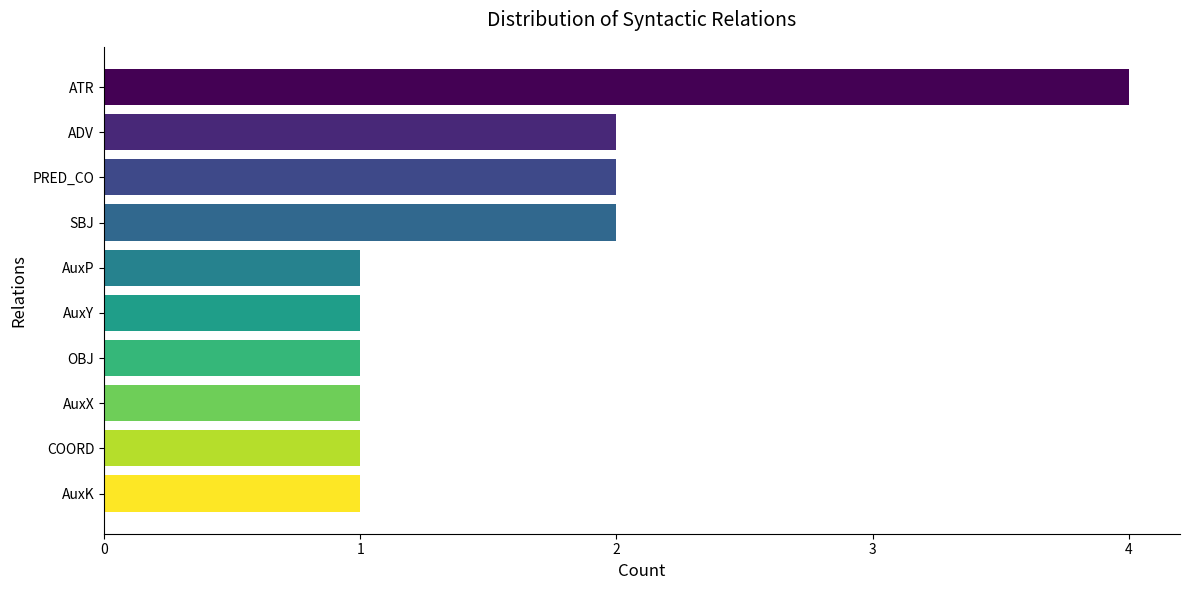

Is it true that the value at AuxY is 1?

True